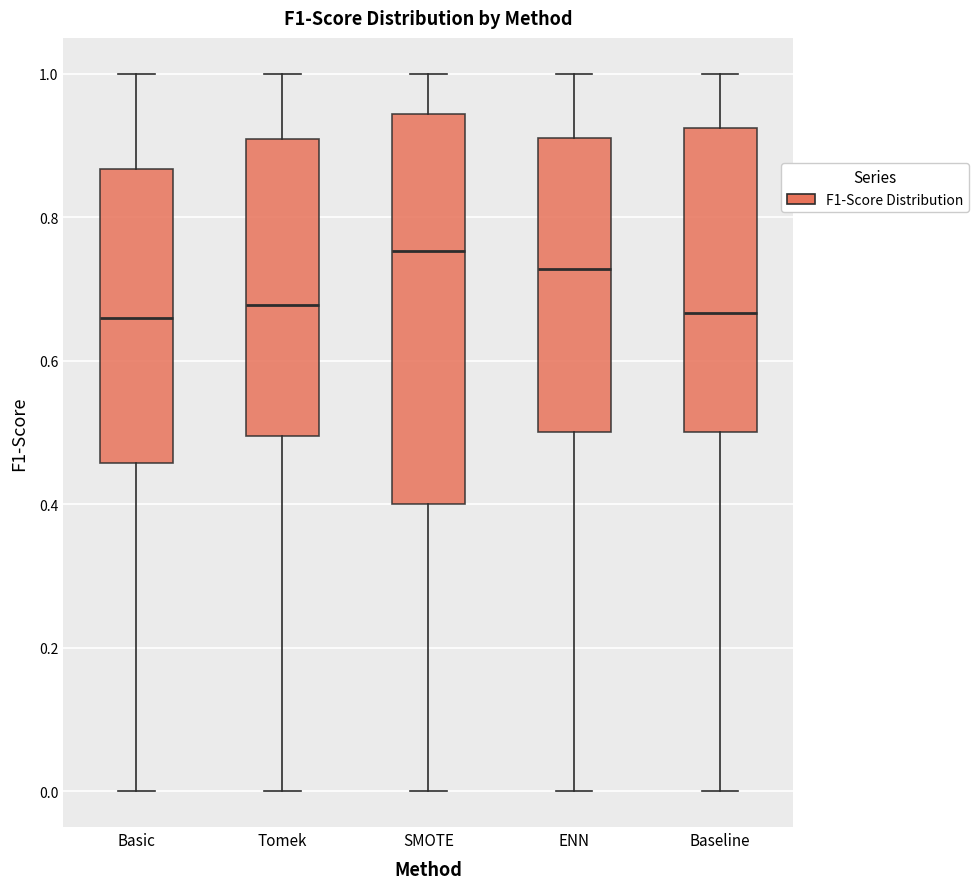

Comparing the boxes themselves (not the whiskers), which one is the tallest?

SMOTE